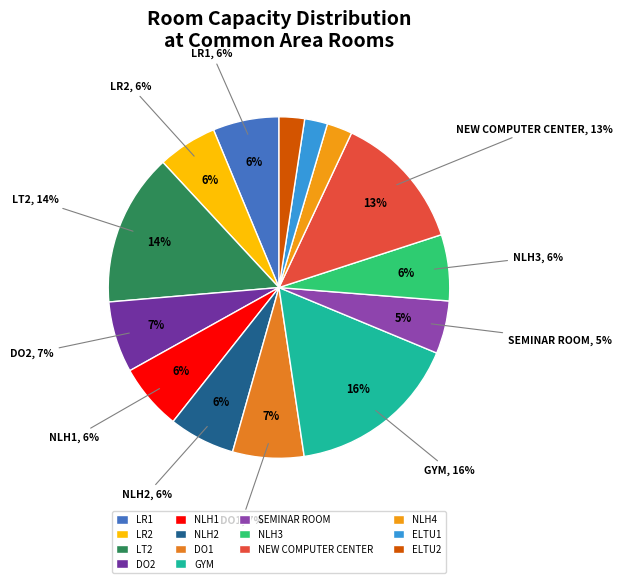

Which category has the smallest portion of the pie?

ELTU1